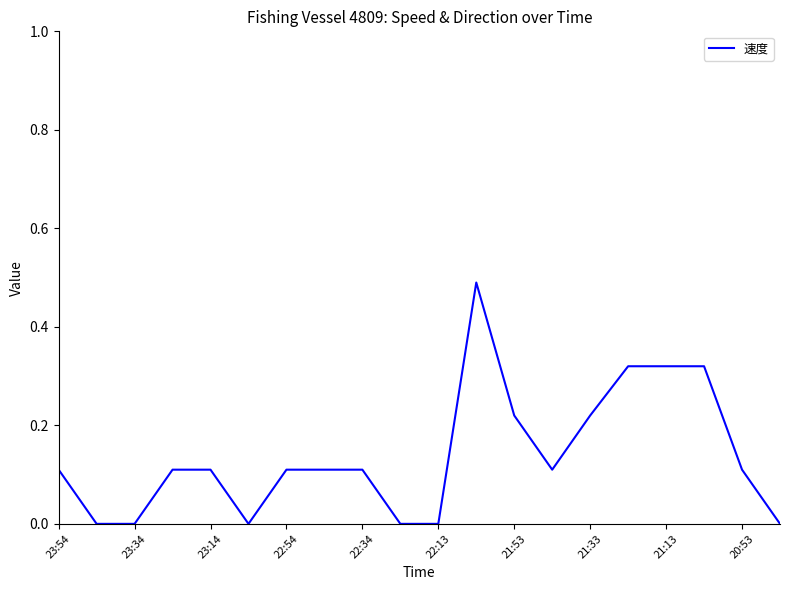

The chart shows a value of 0.1 at 21:13. True or false?

False